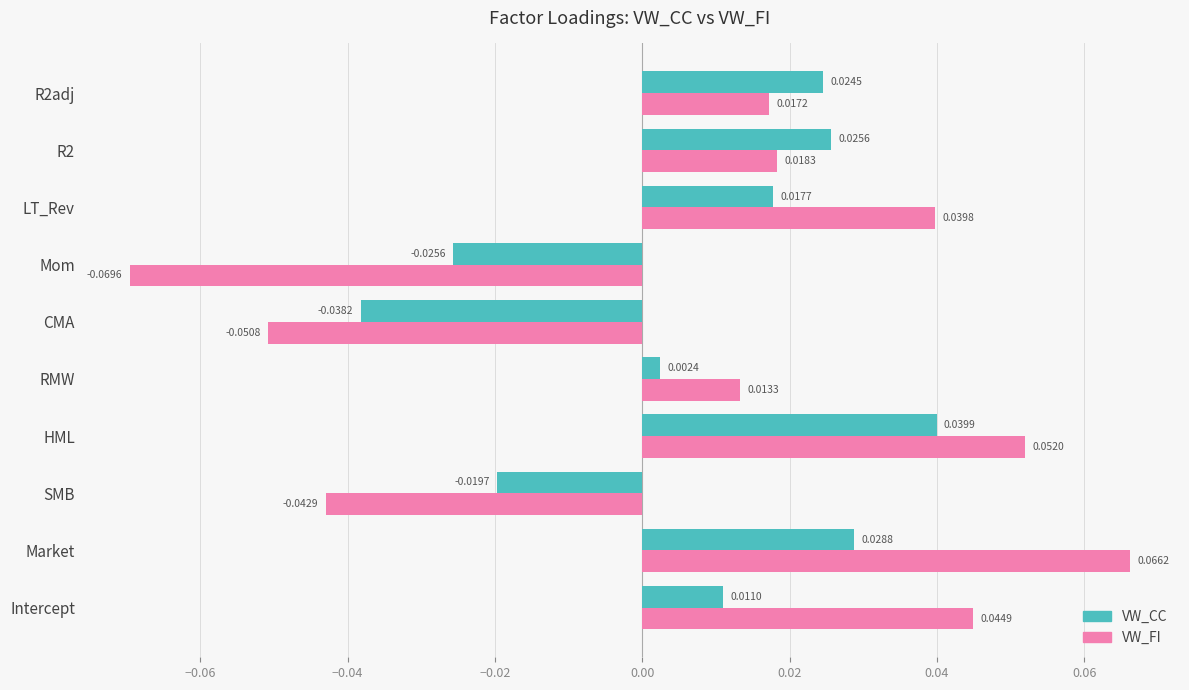

At how many categories does at least one series exceed 0?

7